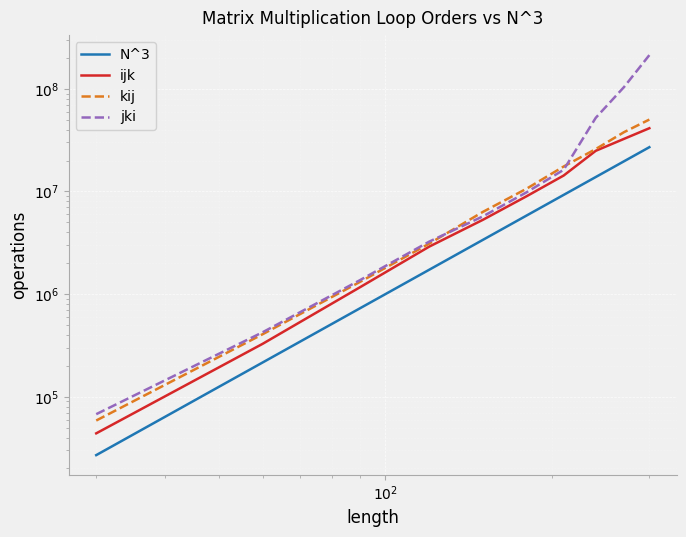

How many distinct data groups are displayed?

4